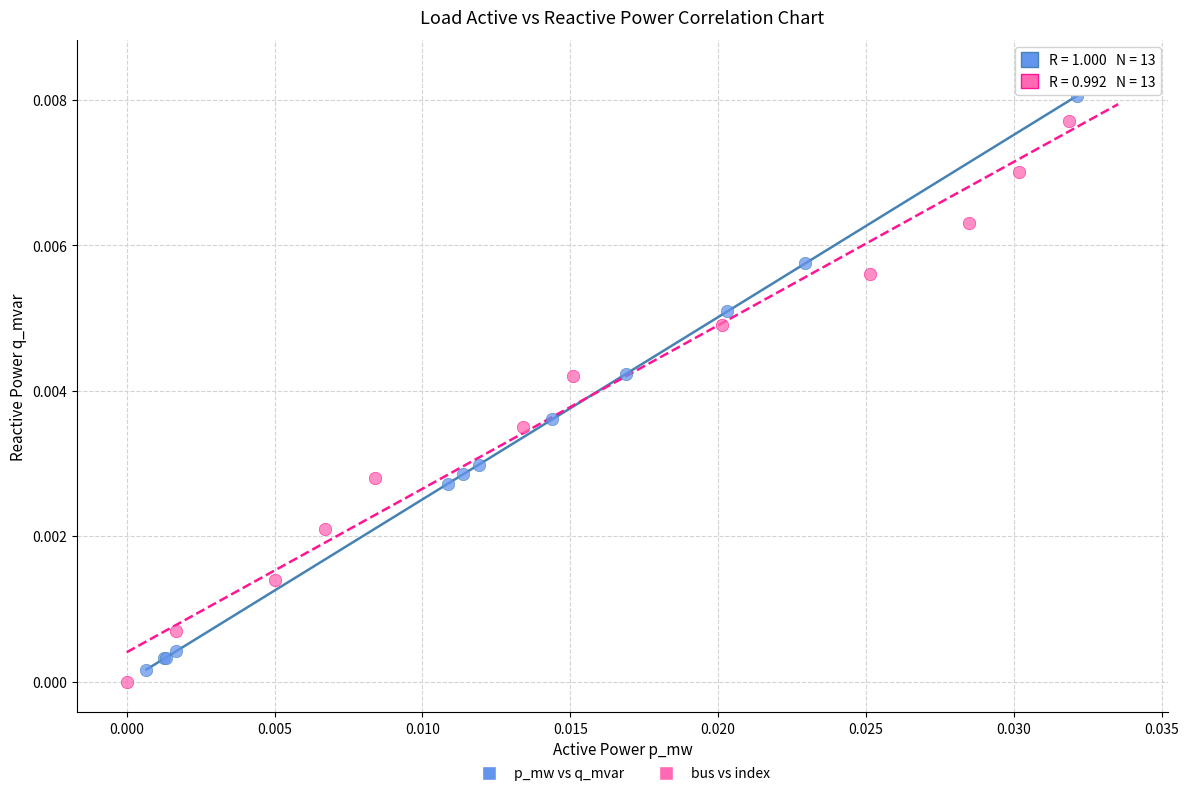

What are all the series names shown in the legend?

p_mw vs q_mvar, bus vs index